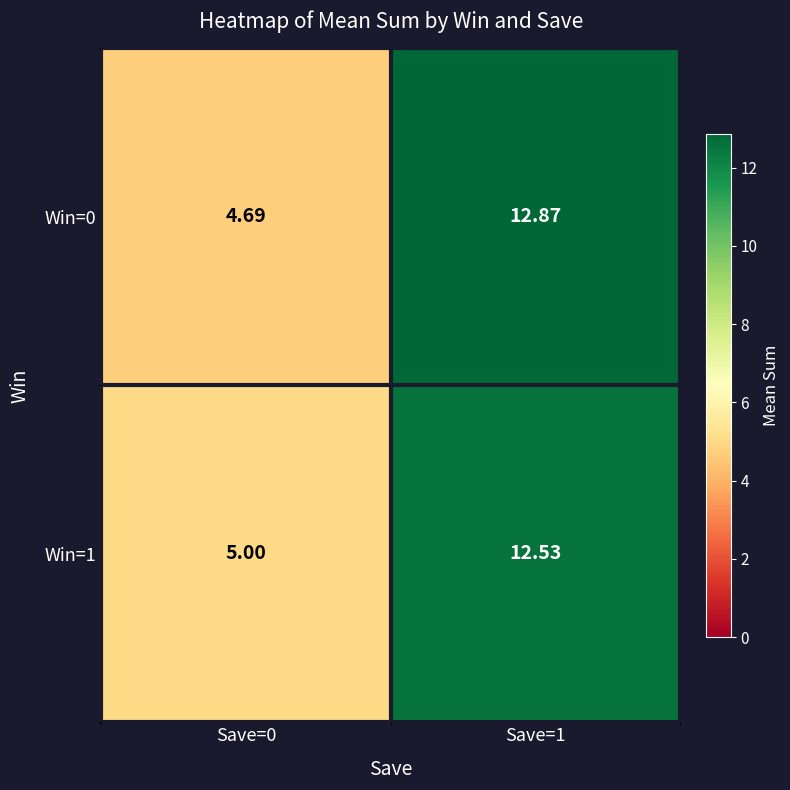

List the series in order of their peak value, lowest first.

Win=1, Win=0